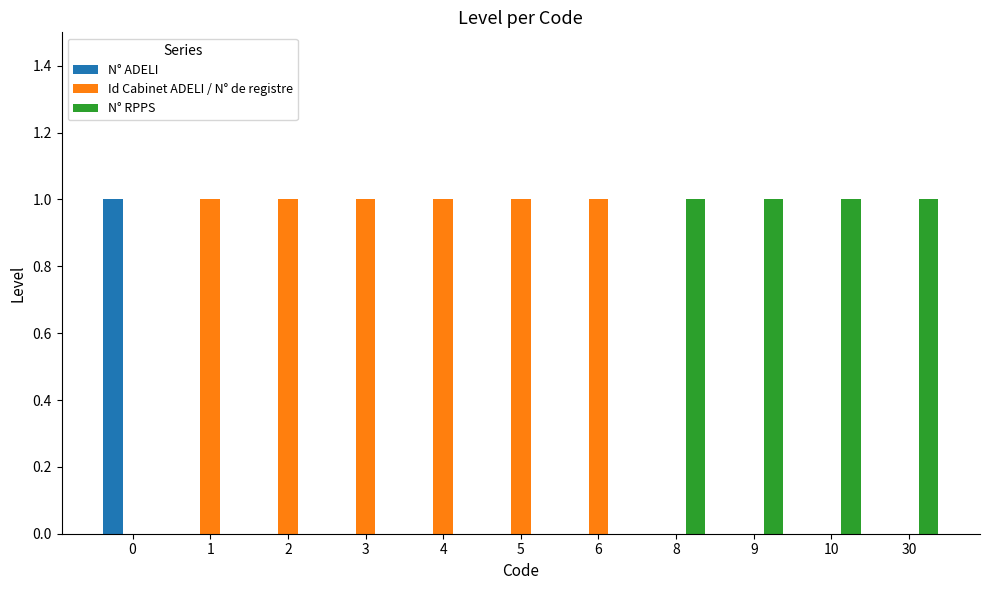

What is the total value across all series at 9?

1